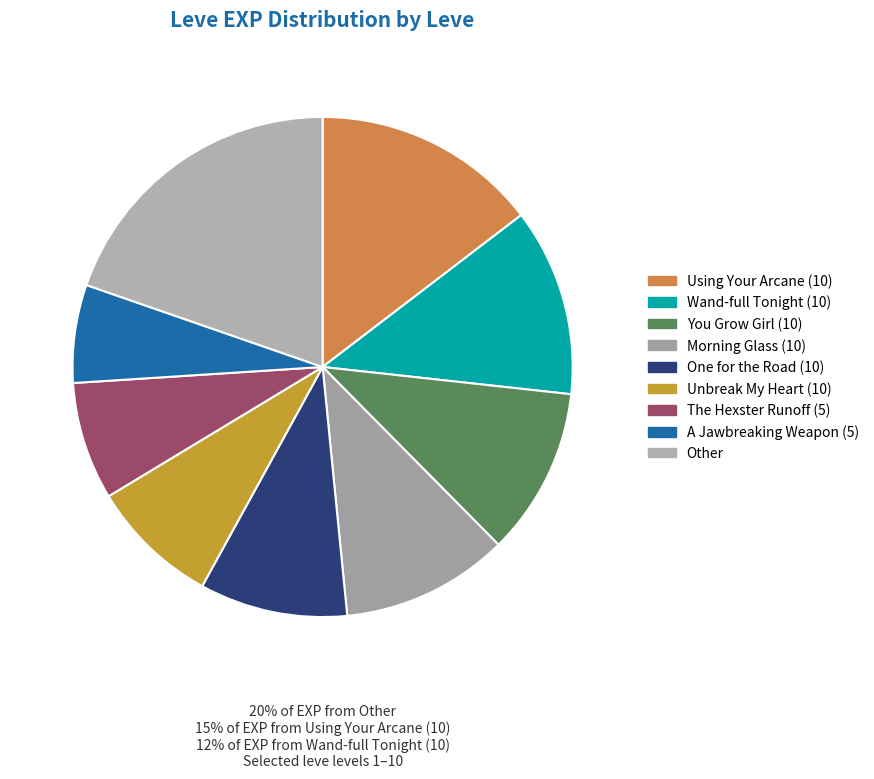

How many segments does this pie chart have?

9